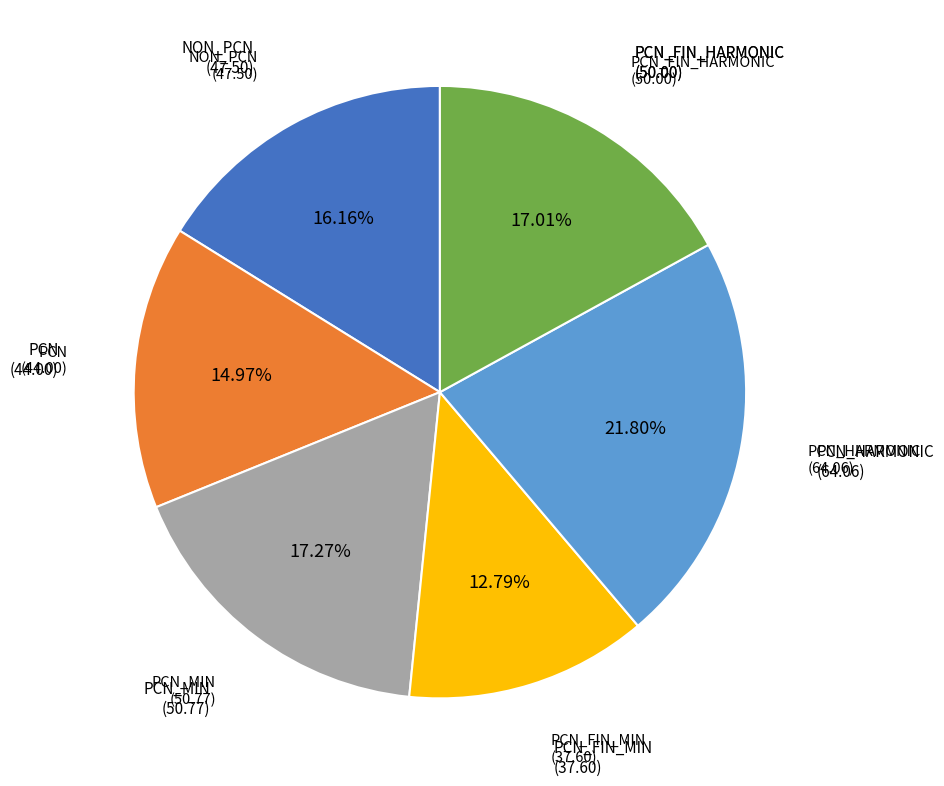

Is there any slice that represents more than half of the pie?

No